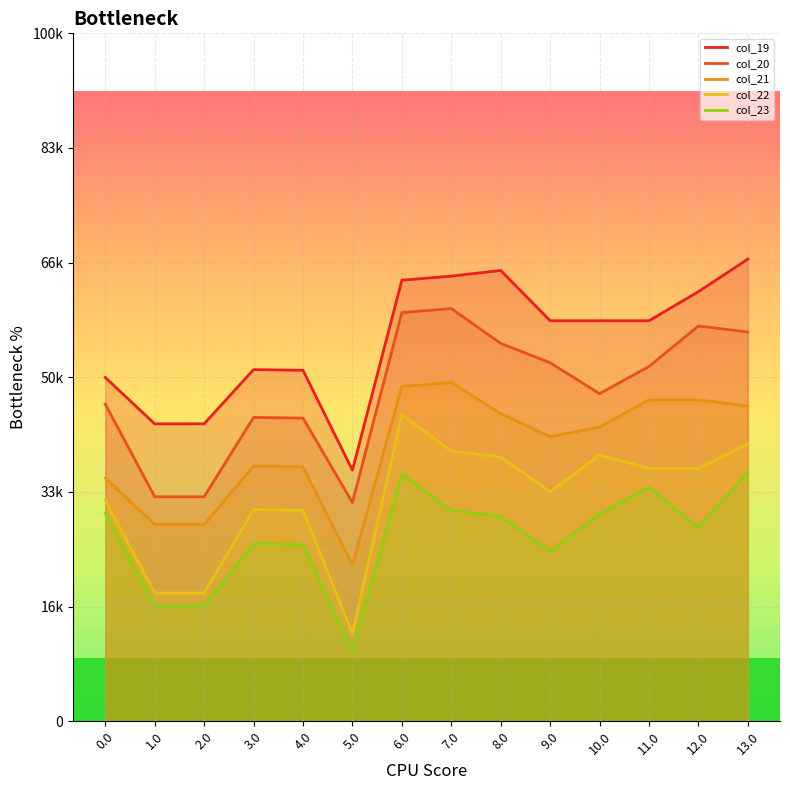

The col_22 series shows 1593.6 at 6.0. True or false?

False